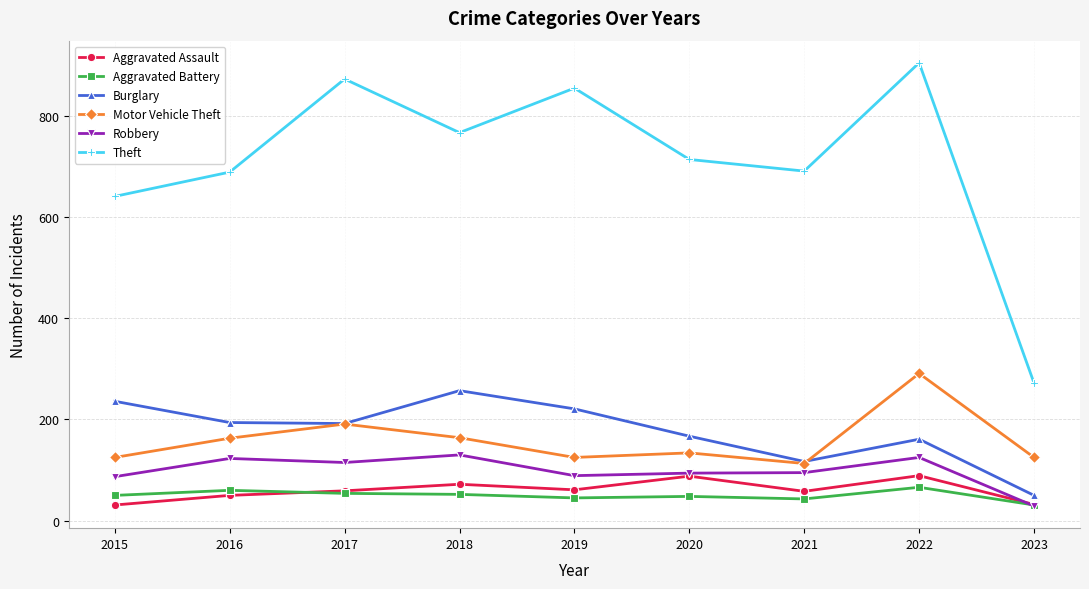

Which series has the largest total across all categories?

Theft